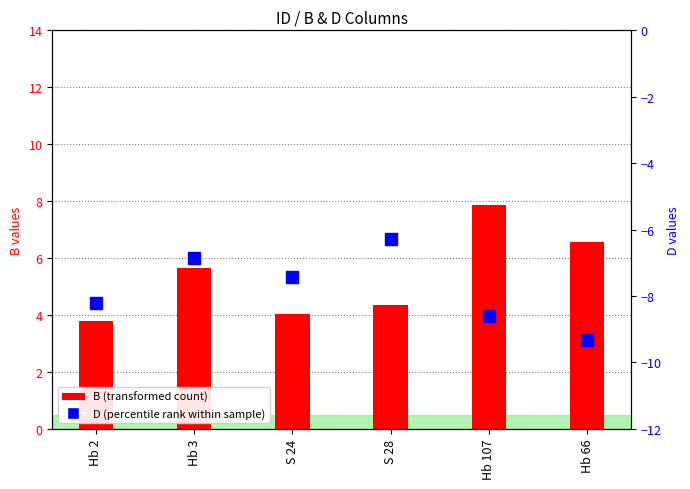

The chart shows a value of 5.2 at Hb 2. True or false?

False